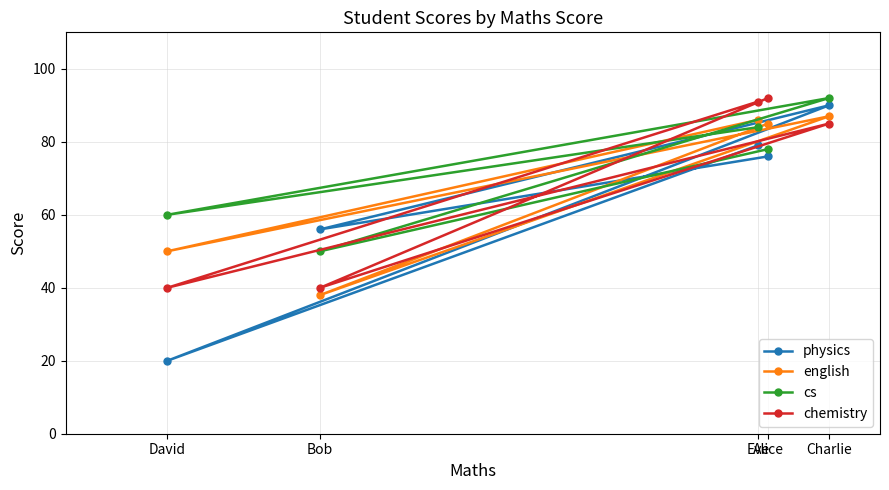

Reading left to right, extract all data points from this chart.

physics: David=20	Bob=56	Eve=79	Alice=76	Charlie=90
english: David=50	Bob=38	Eve=86	Alice=85	Charlie=87
cs: David=60	Bob=50	Eve=84	Alice=78	Charlie=92
chemistry: David=40	Bob=40	Eve=91	Alice=92	Charlie=85